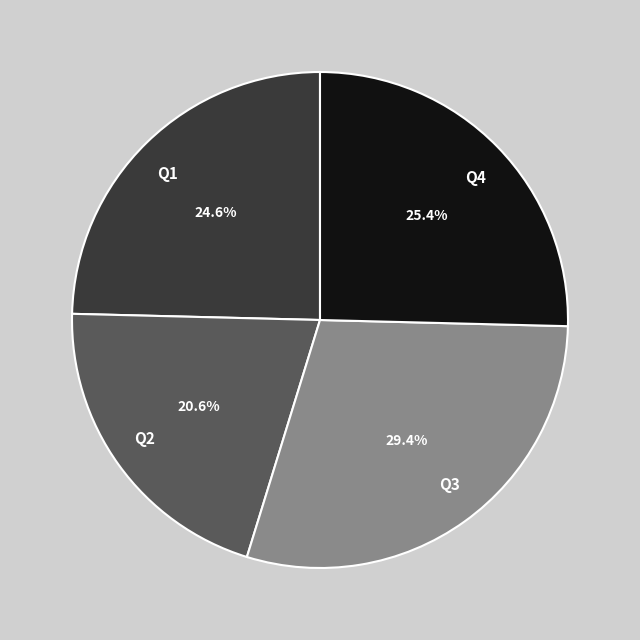

What is the largest slice in the pie chart?

Q3